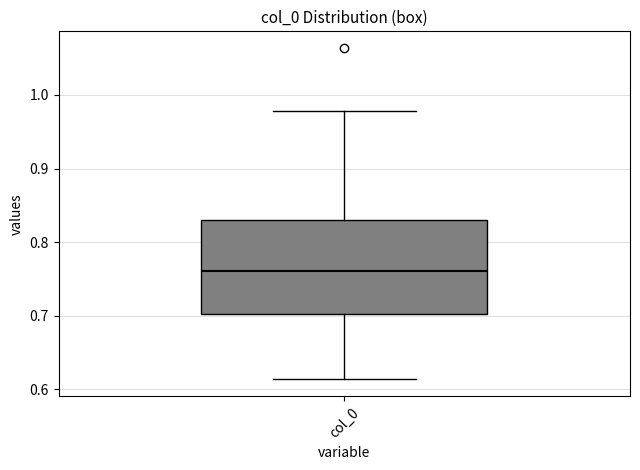

Transcribe this box plot: give where the median line is, the range the box spans, and where the two whiskers end, as read against the y-axis. The values are not printed on the chart, so give them approximately, as read against the axis.

median 0.76, box 0.70 to 0.83, whiskers 0.61 to 0.98